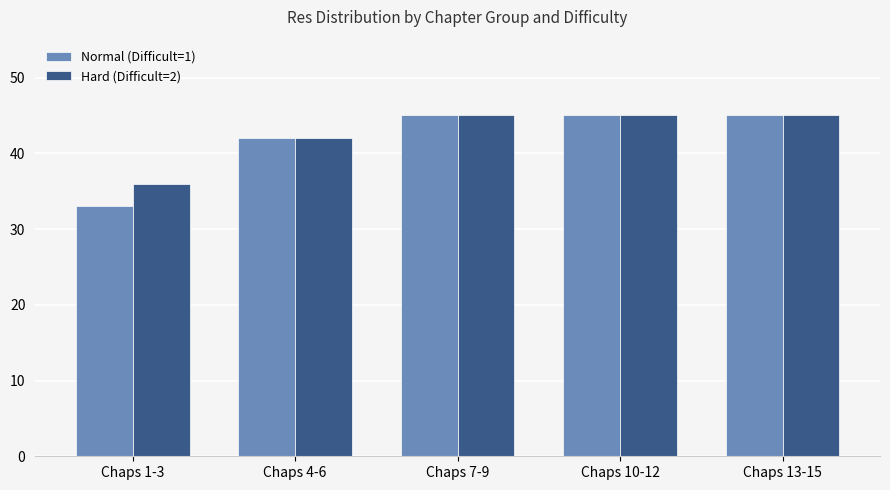

What is the greatest value displayed?

45